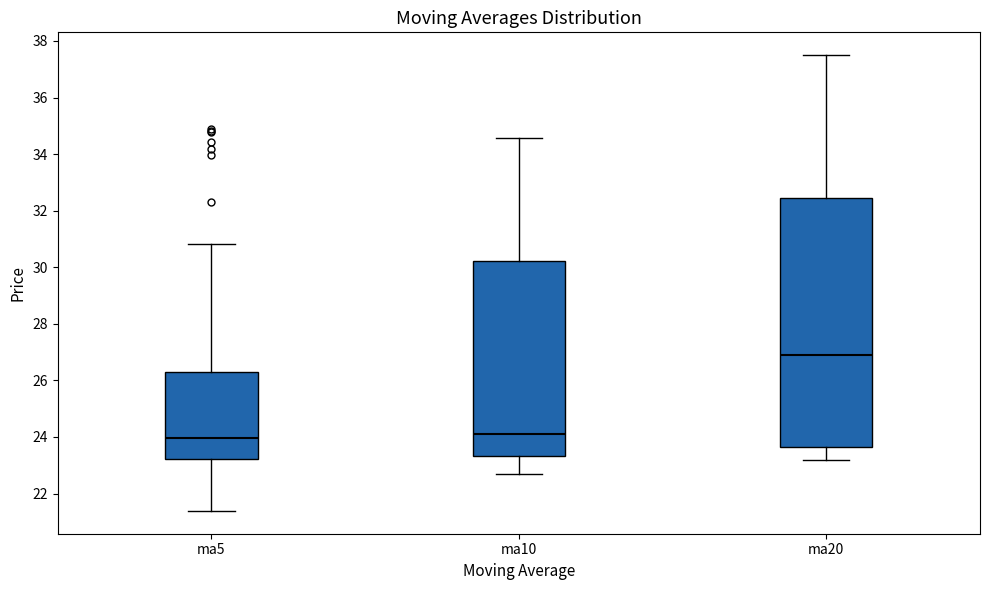

Reading left to right, transcribe this box plot: for each box, give where its median line is, the range the box spans, and where its two whiskers end, as read against the y-axis. The values are not printed on the chart, so give them approximately, as read against the axis.

ma5: median 24.0, box 23.2 to 26.2, whiskers 21.4 to 30.8
ma10: median 24.2, box 23.4 to 30.2, whiskers 22.6 to 34.6
ma20: median 27.0, box 23.6 to 32.4, whiskers 23.2 to 37.4